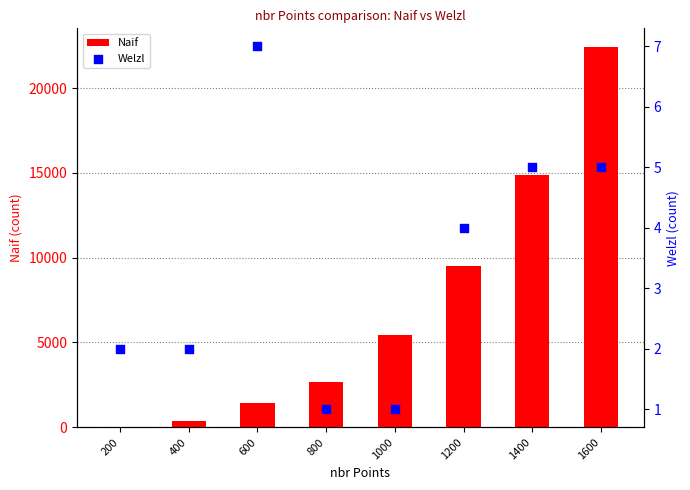

What is the total value across all series at 400?

388